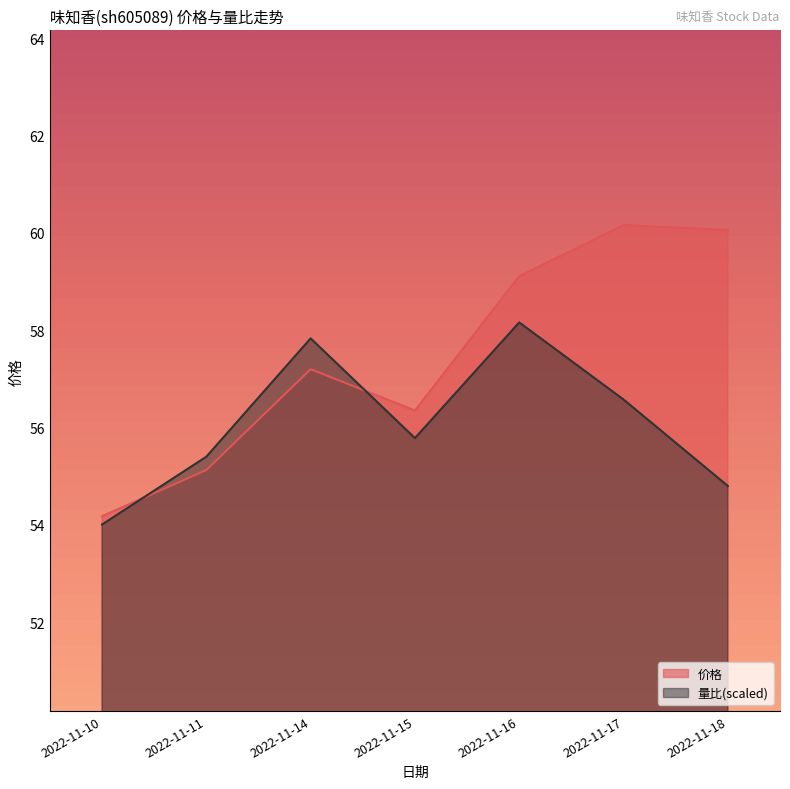

At which label does 价格 reach its minimum?

2022-11-10